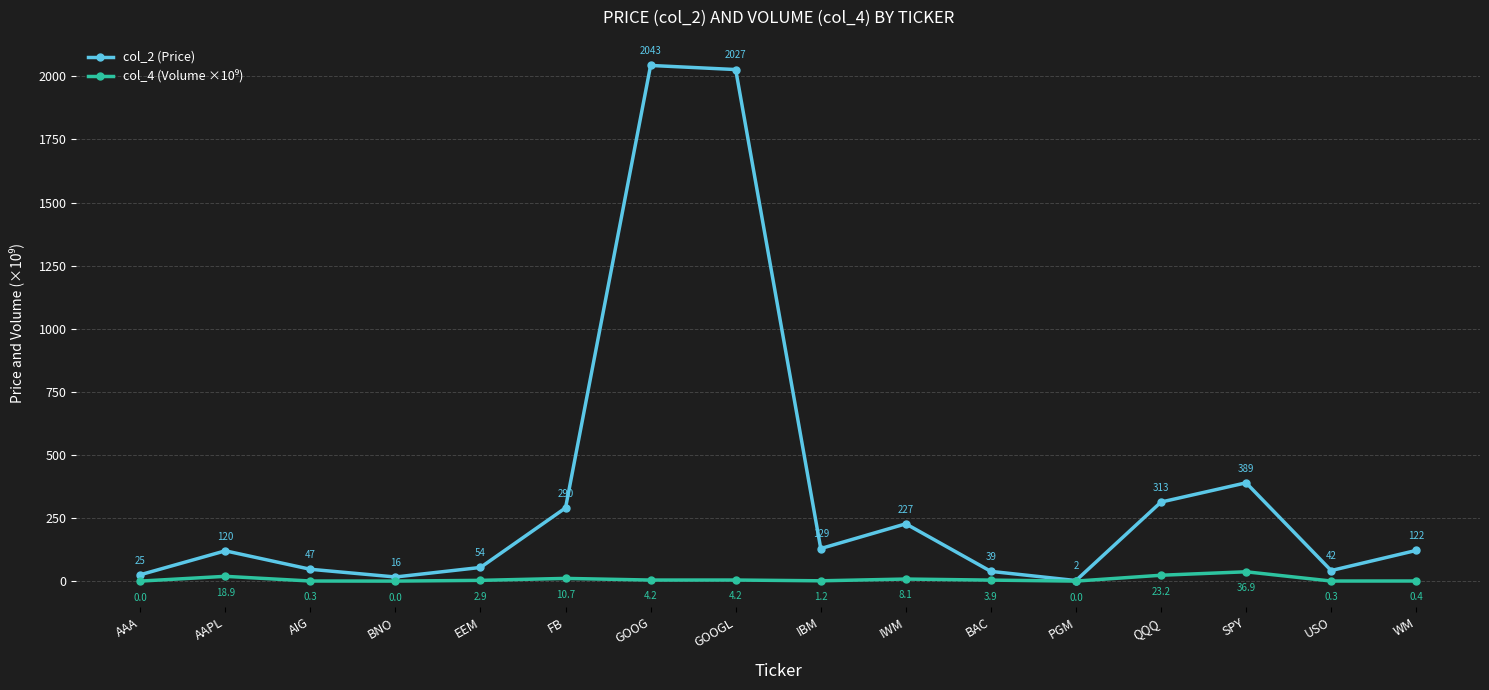

What is the maximum value shown in the chart?

2043.2